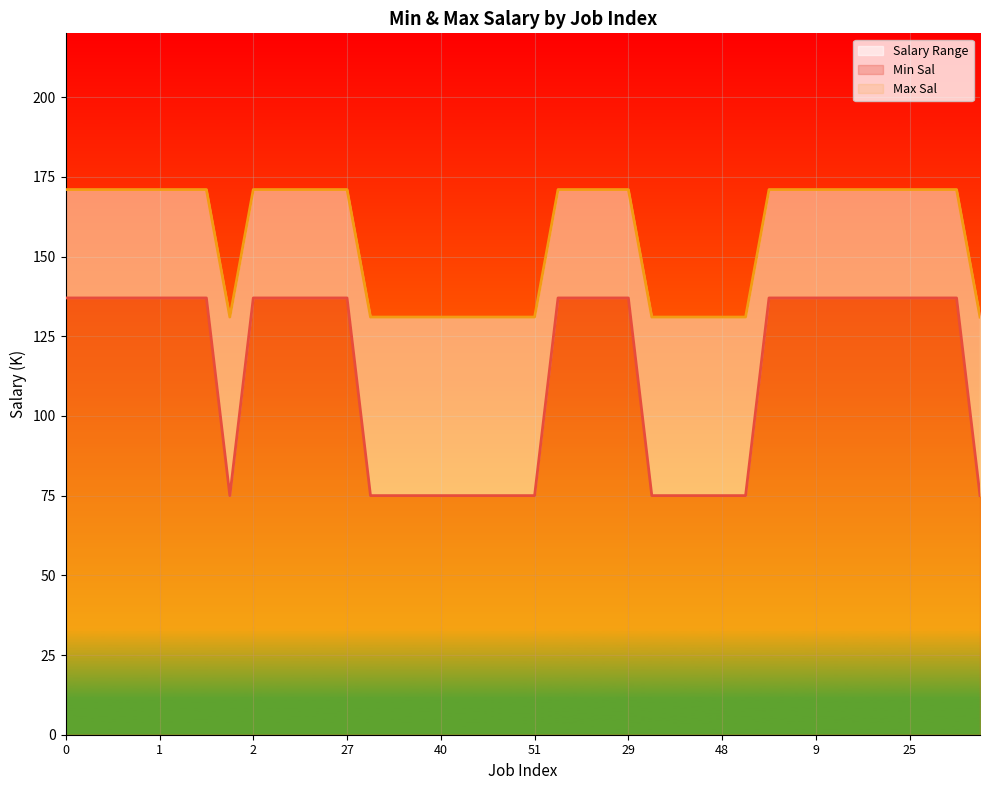

Does the chart display data point markers on the line(s)?

No